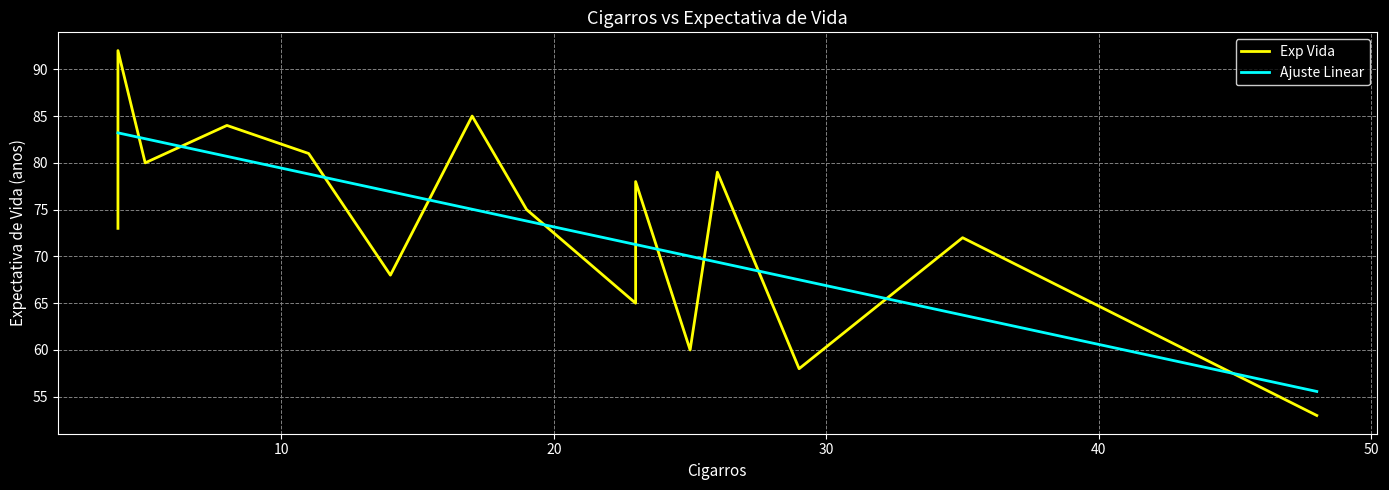

Reading left to right, list all the values displayed in this chart.

Exp Vida: 73.0	92.0	80.0	84.0	81.0	68.0	85.0	75.0	65.0	78.0	60.0	79.0	58.0	72.0	53.0
Ajuste Linear: 83.2	83.2	82.6	80.7	78.8	76.9	75.0	73.8	71.3	71.3	70.0	69.4	67.5	63.7	55.6